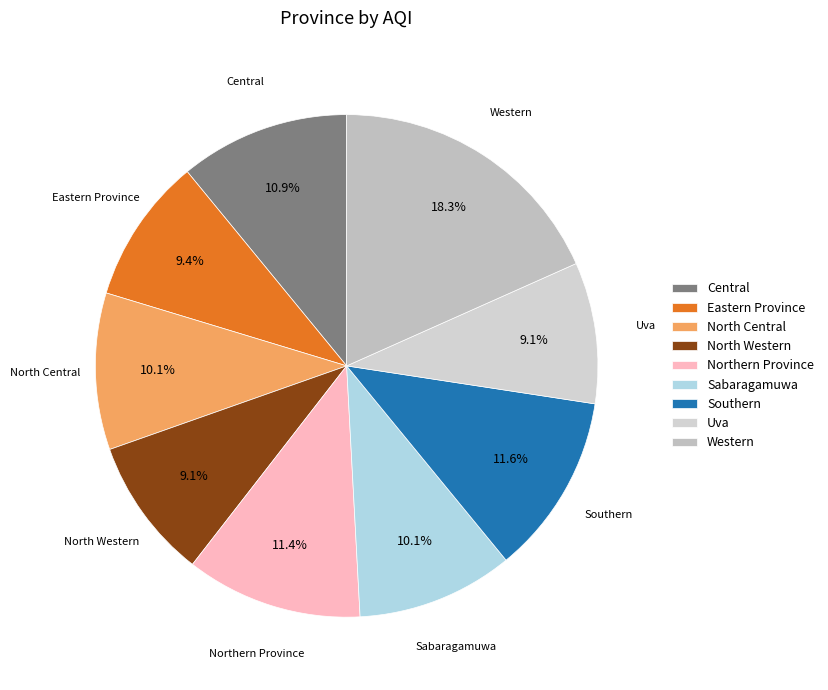

What is the ratio of the value at North Central to the value at Southern?

0.9